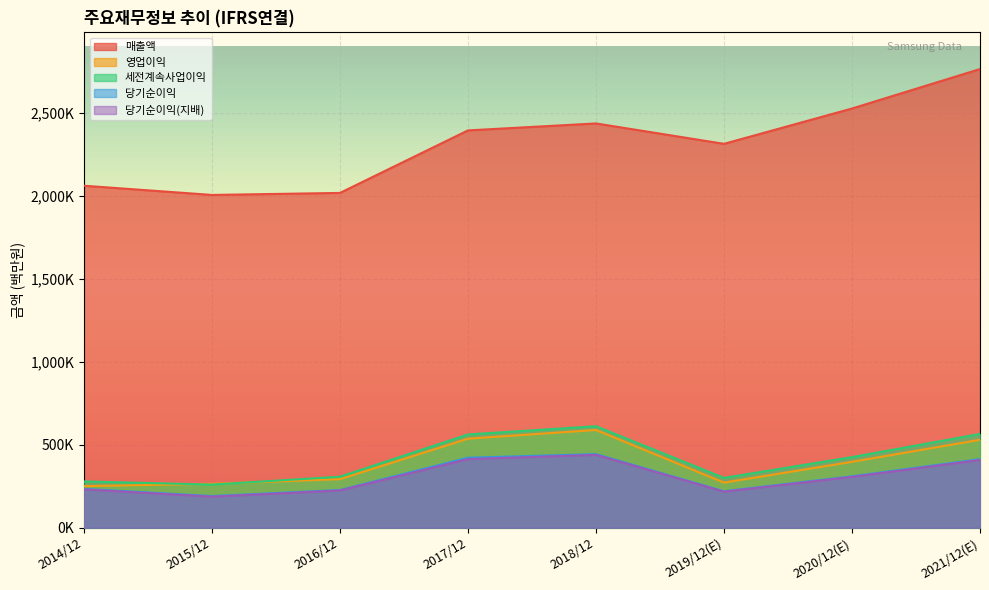

Reading left to right, extract all data points from this chart.

매출액: 2014/12=2062060	2015/12=2006535	2016/12=2018667	2017/12=2395754	2018/12=2437714	2019/12(E)=2314725	2020/12(E)=2527738	2021/12(E)=2765706
영업이익: 2014/12=250251	2015/12=264134	2016/12=292407	2017/12=536450	2018/12=588867	2019/12(E)=271526	2020/12(E)=396877	2021/12(E)=529840
세전계속사업이익: 2014/12=278750	2015/12=259610	2016/12=307137	2017/12=561960	2018/12=611600	2019/12(E)=300100	2020/12(E)=425472	2021/12(E)=565159
당기순이익: 2014/12=233944	2015/12=190601	2016/12=227261	2017/12=421867	2018/12=443449	2019/12(E)=219616	2020/12(E)=309790	2021/12(E)=413080
당기순이익(지배): 2014/12=230825	2015/12=186946	2016/12=224157	2017/12=413446	2018/12=438909	2019/12(E)=217026	2020/12(E)=306028	2021/12(E)=408159